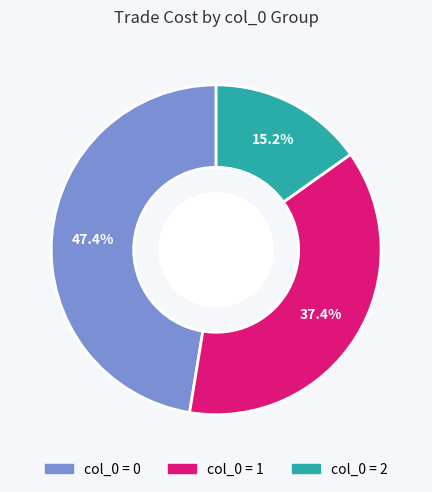

Does any single category account for the majority?

No